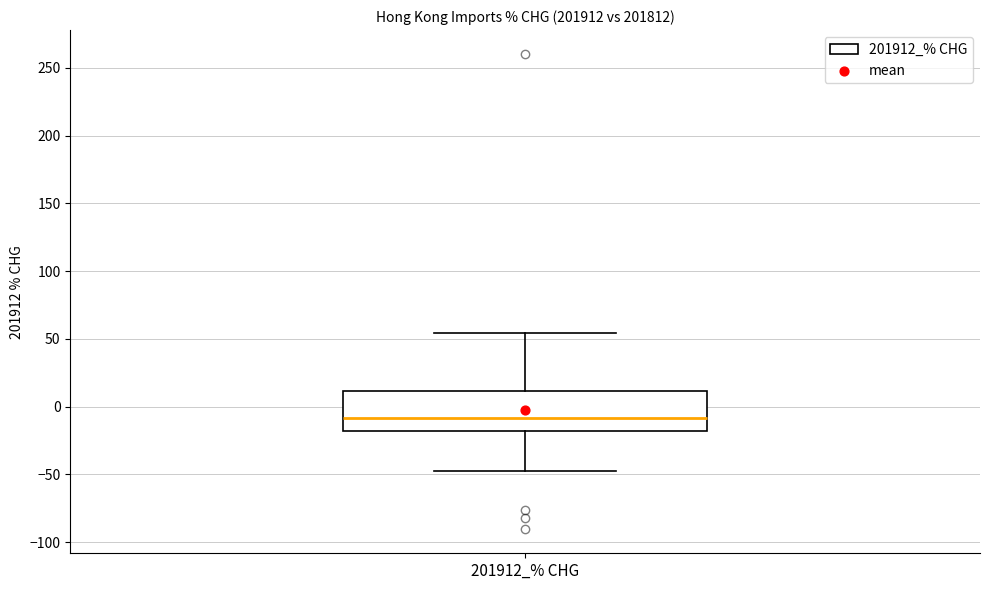

Transcribe this box plot: give where the median line is, the range the box spans, and where the two whiskers end, as read against the y-axis. The values are not printed on the chart, so give them approximately, as read against the axis.

median -10, box -20 to 10, whiskers -45 to 55